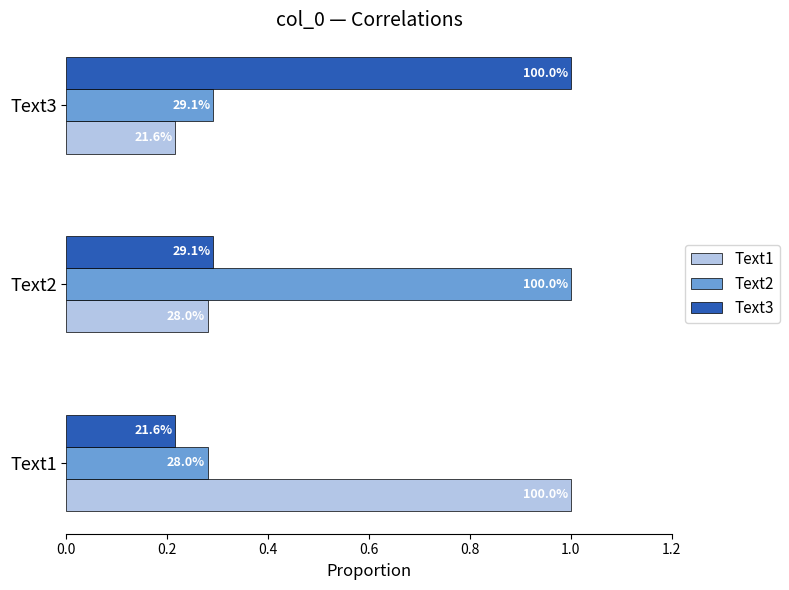

What is the greatest value displayed?

1.0